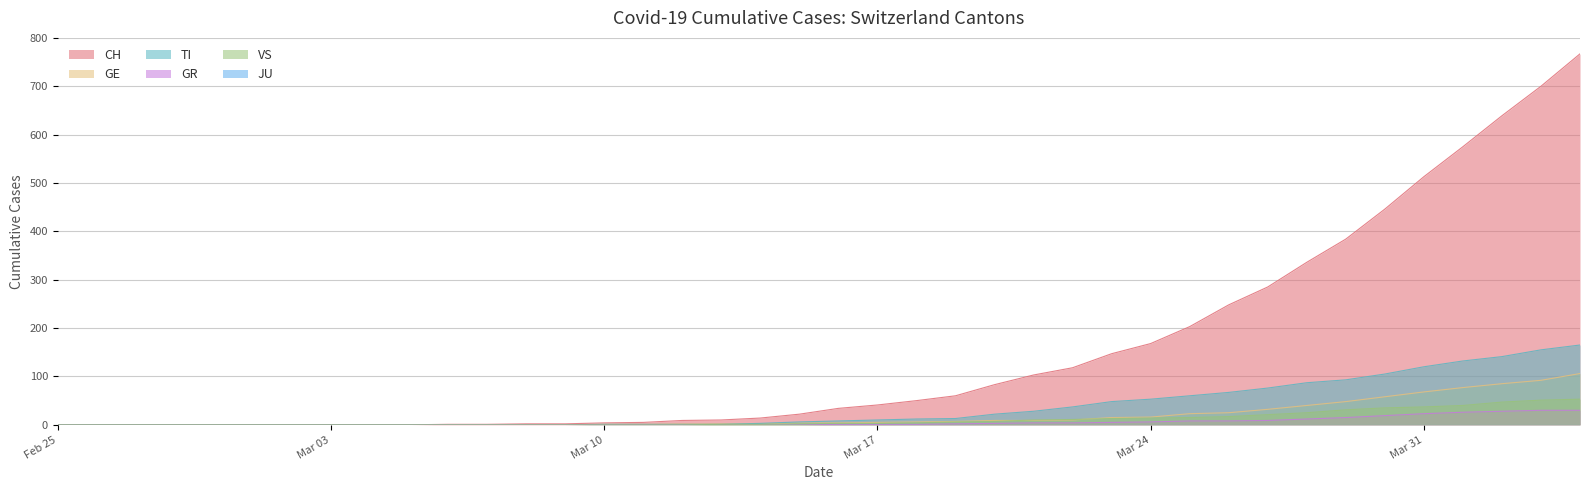

What position from the right is 2020-04-04?

1